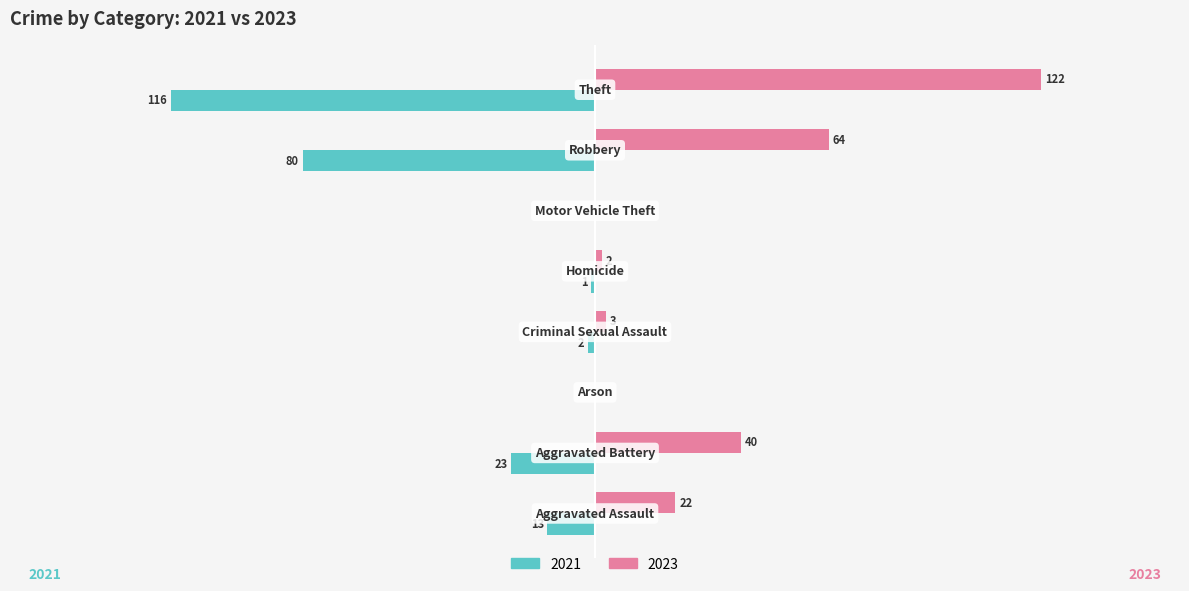

Which category has the highest value across all series?

Theft